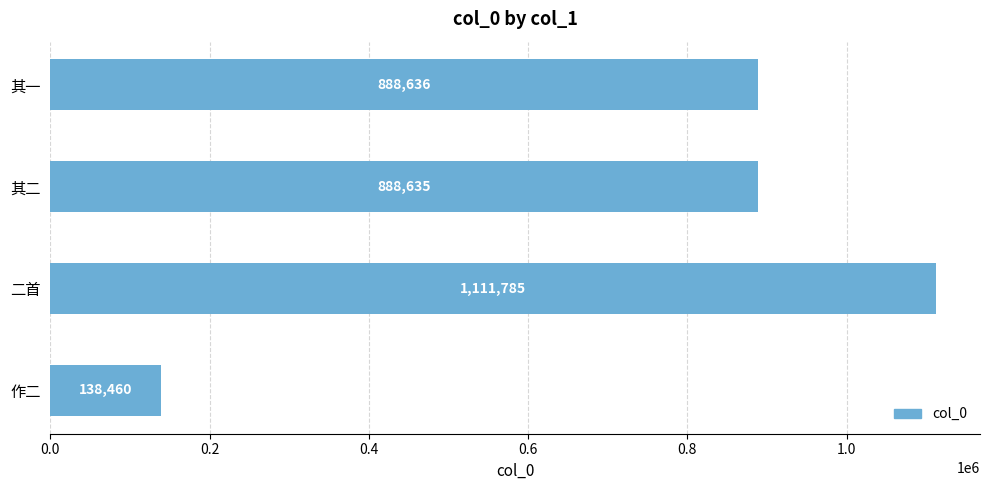

Does the chart contain stacked bars?

No